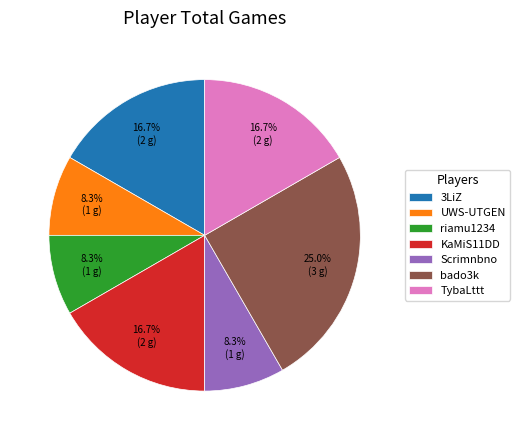

Which category has the biggest portion of the pie?

bado3k